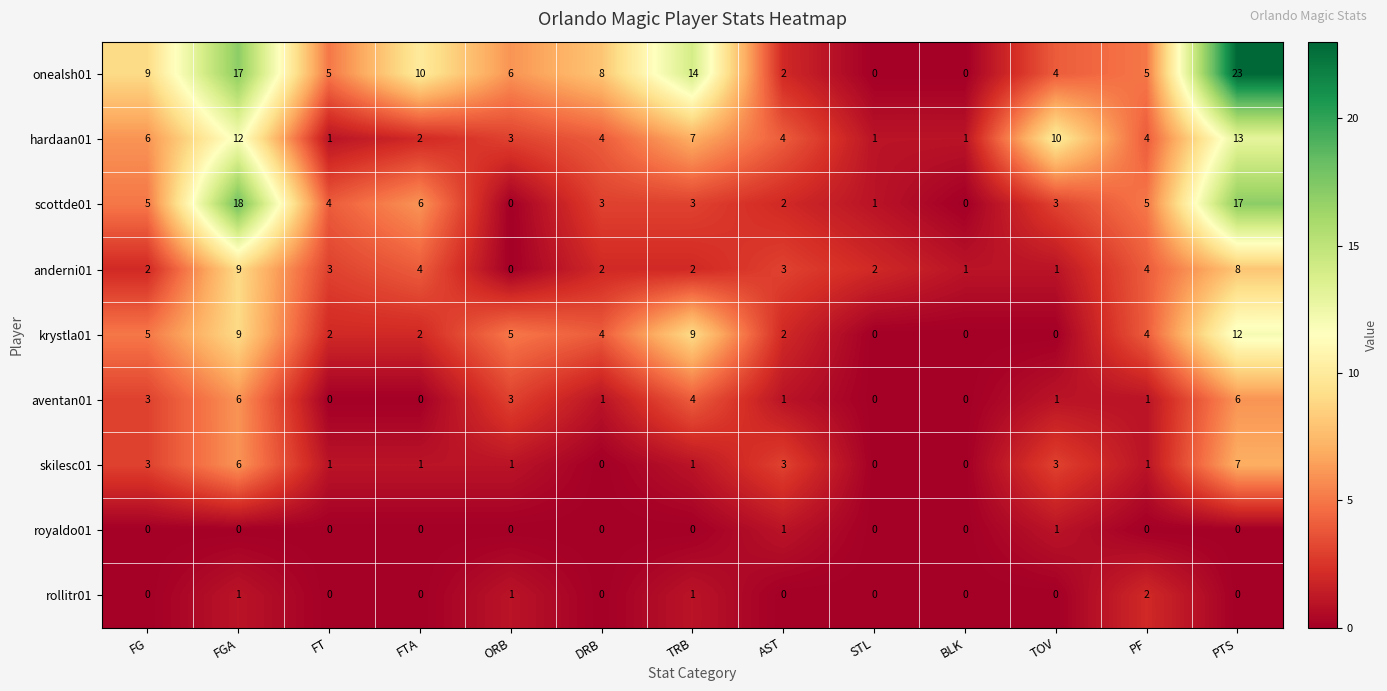

At which category does the chart reach its peak across all series?

PTS